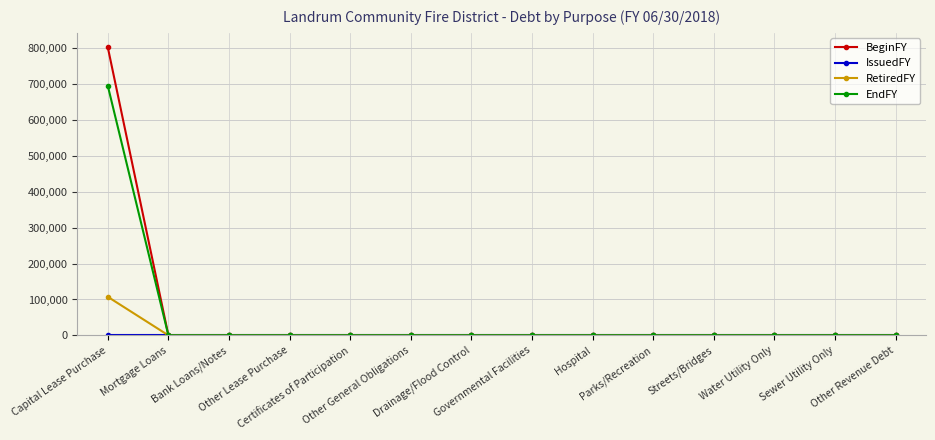

At which label does BeginFY reach its peak?

Capital Lease Purchase